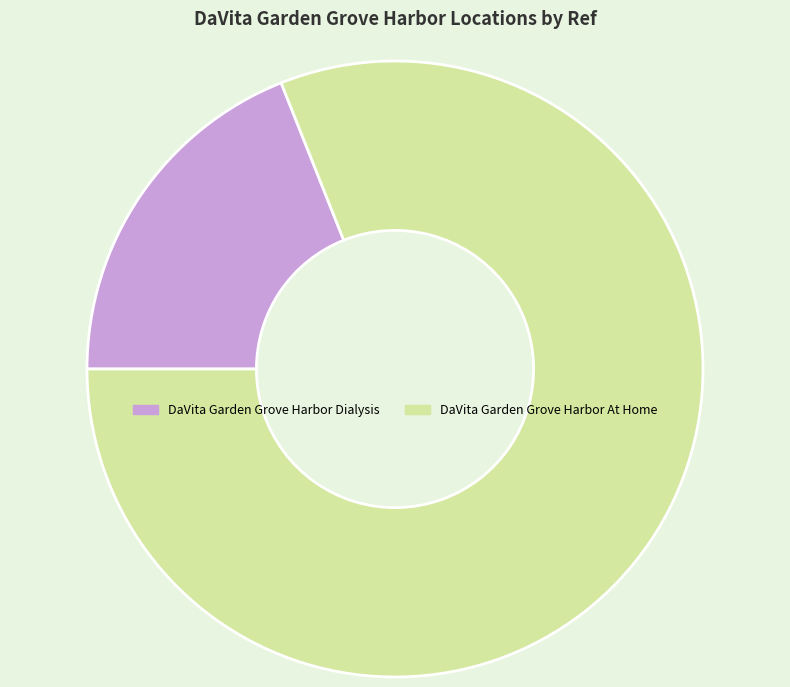

How many segments does this pie chart have?

2